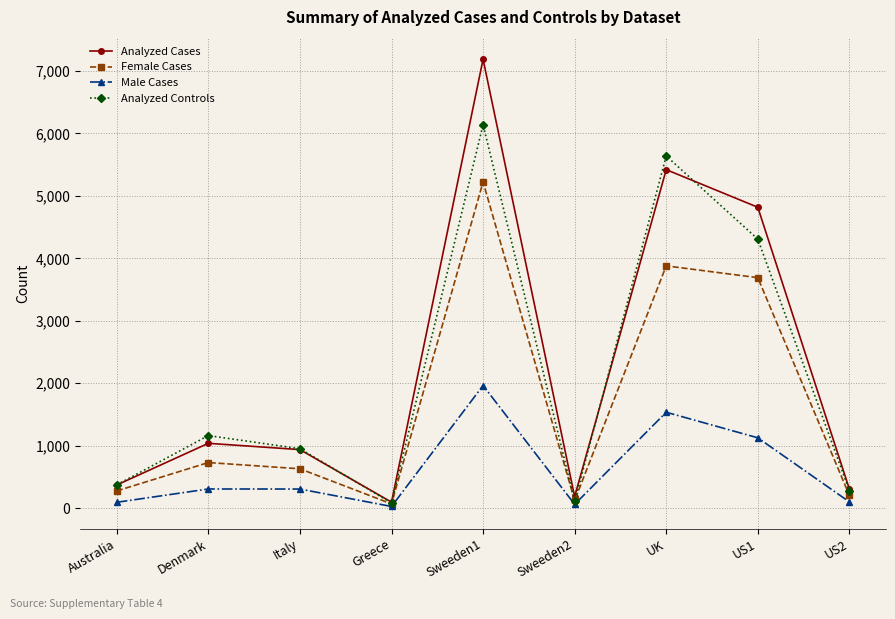

What is the sum of the Male Cases values at Sweeden1 and Denmark?

2272